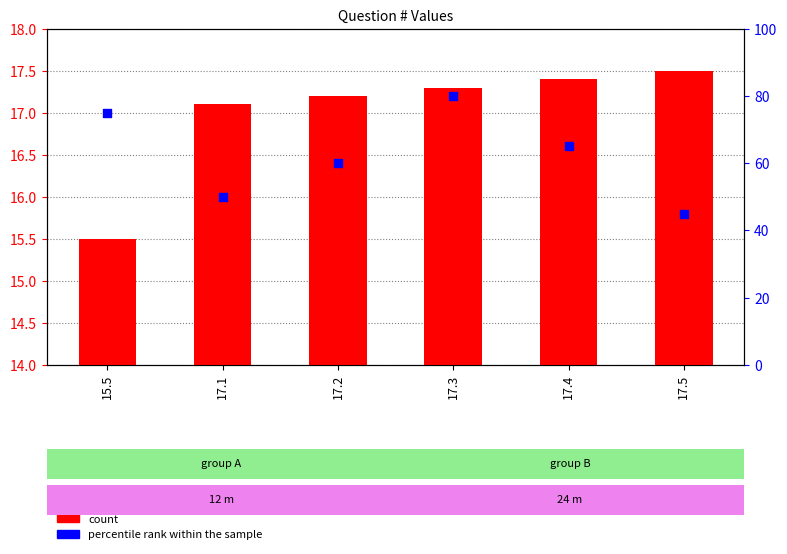

What are all the series names shown in the legend?

count, percentile rank within the sample